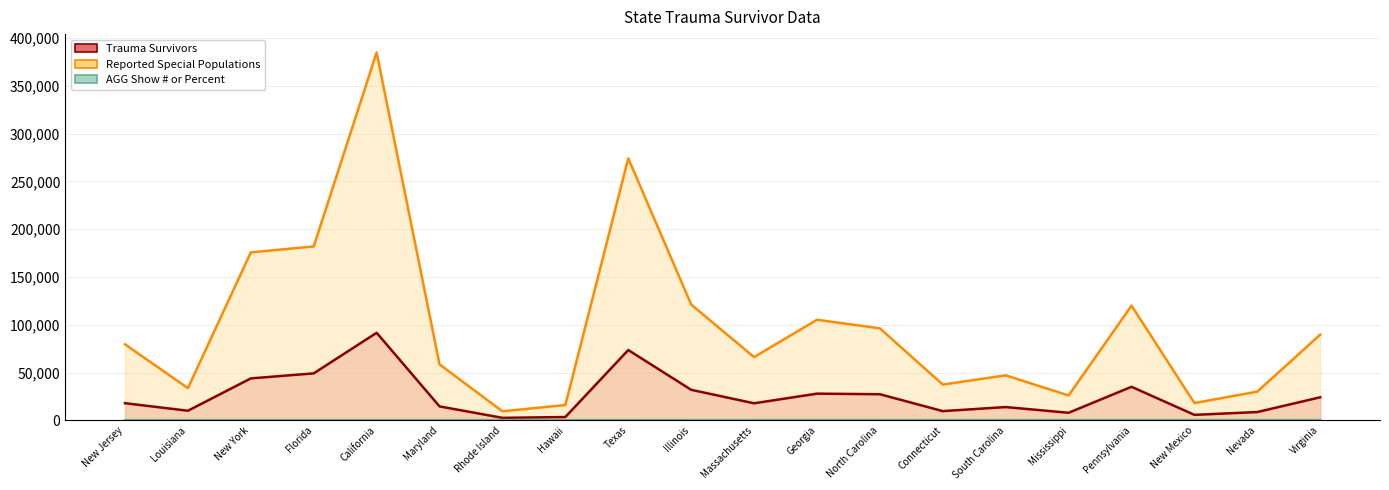

At how many categories does at least one series exceed 108504?

6